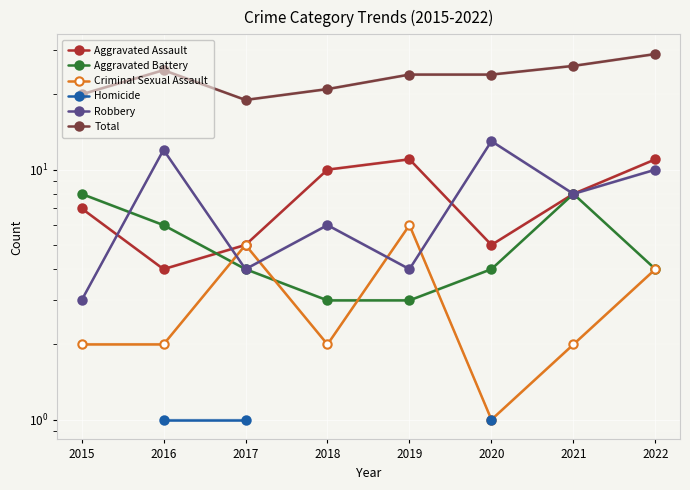

What is the minimum value shown in the chart?

1.0